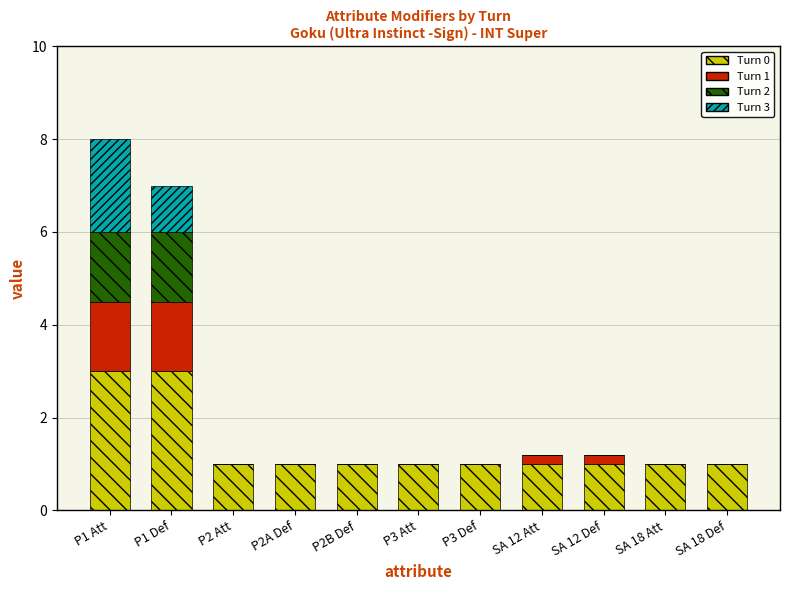

Count the number of categories in the chart.

11